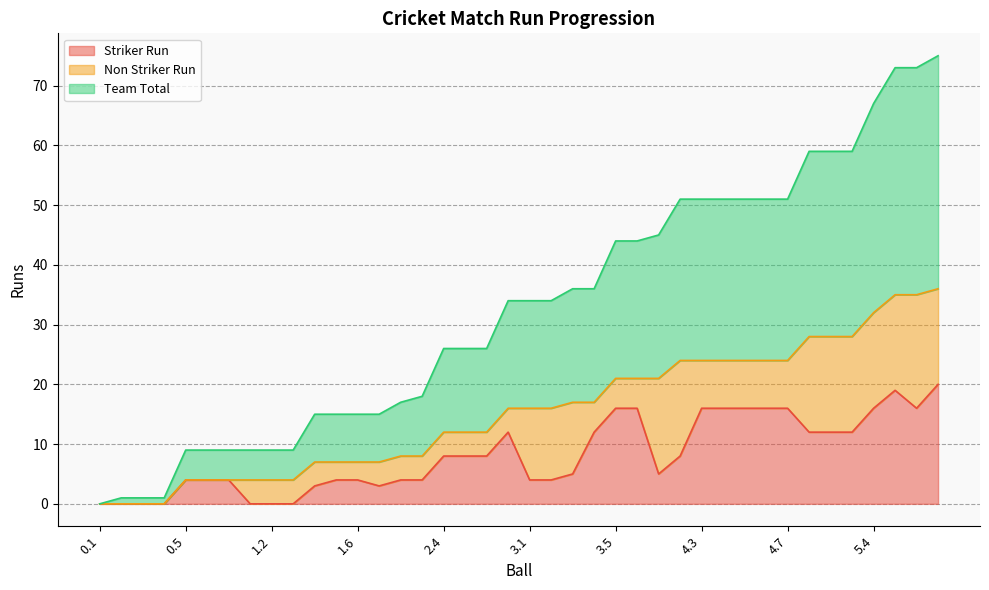

What position from the right is 1.4?

30